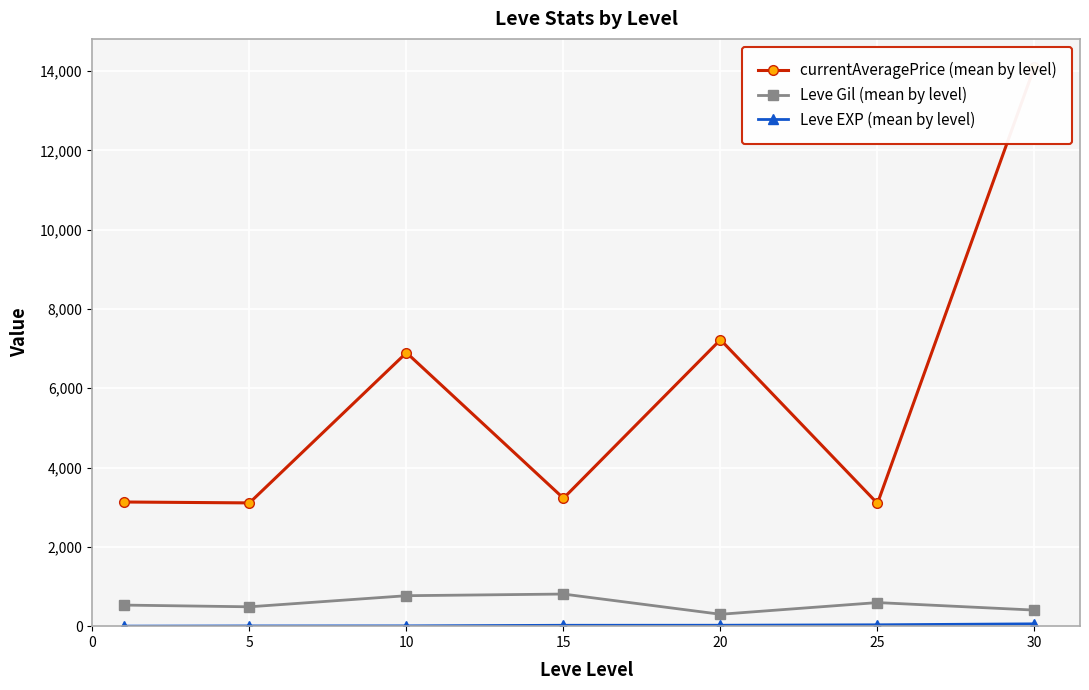

In currentAveragePrice (mean by level), how many points are higher than both neighbors (excluding endpoints)?

2